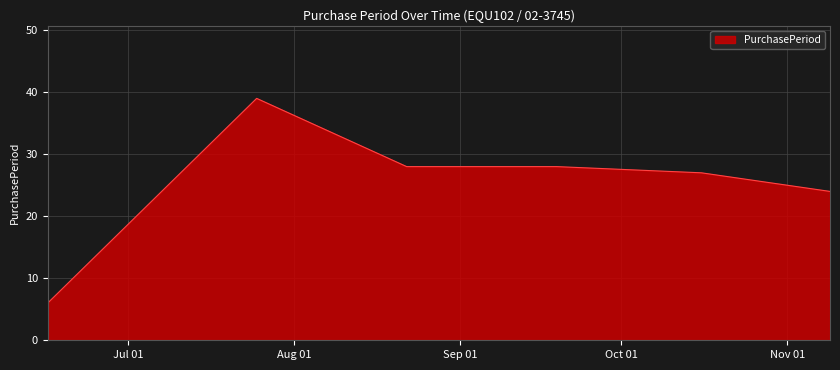

What is the average value?

25